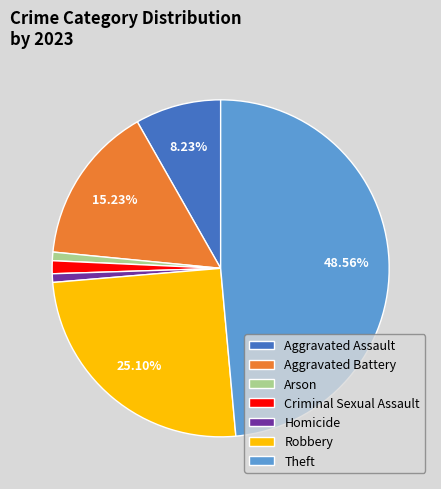

How many segments does this pie chart have?

7